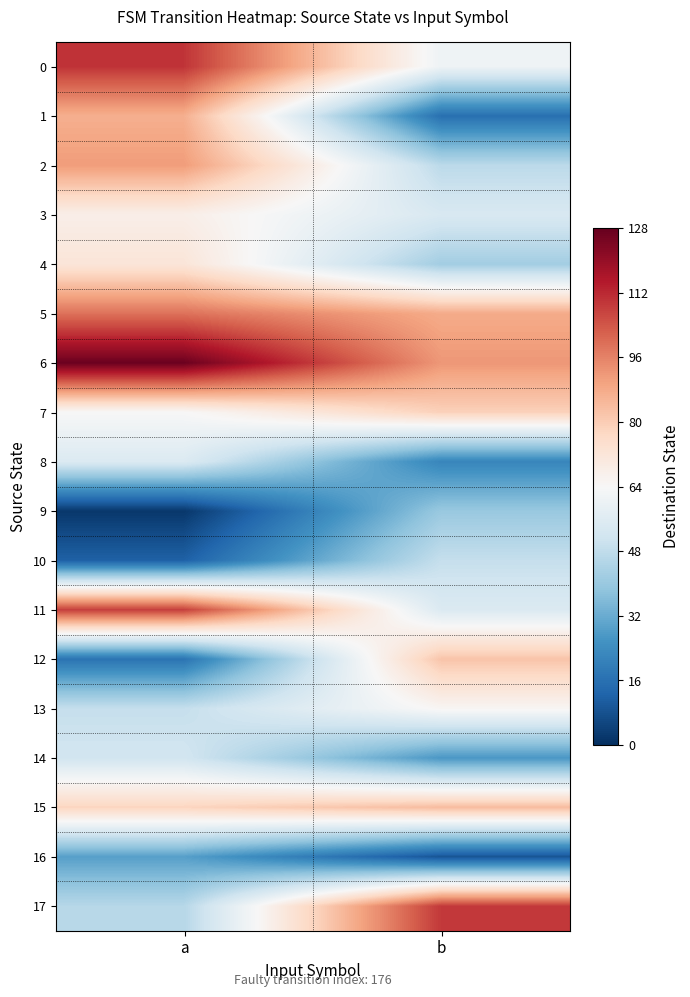

Reading left to right, transcribe all the data shown in this chart.

0: a=110	b=61
1: a=87	b=16
2: a=91	b=47
3: a=68	b=54
4: a=72	b=42
5: a=99	b=88
6: a=127	b=92
7: a=64	b=79
8: a=55	b=22
9: a=2	b=40
10: a=12	b=49
11: a=108	b=55
12: a=17	b=82
13: a=49	b=65
14: a=52	b=27
15: a=78	b=84
16: a=29	b=9
17: a=46	b=109